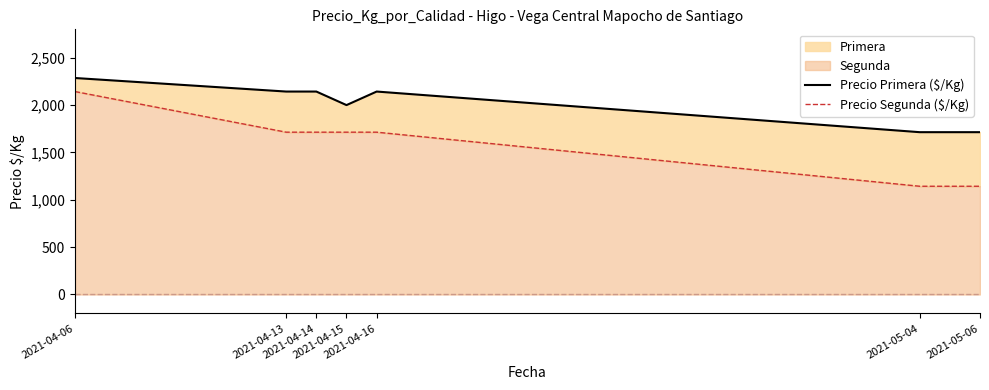

How many interior local peaks does the Precio Primera ($/Kg) series have?

1